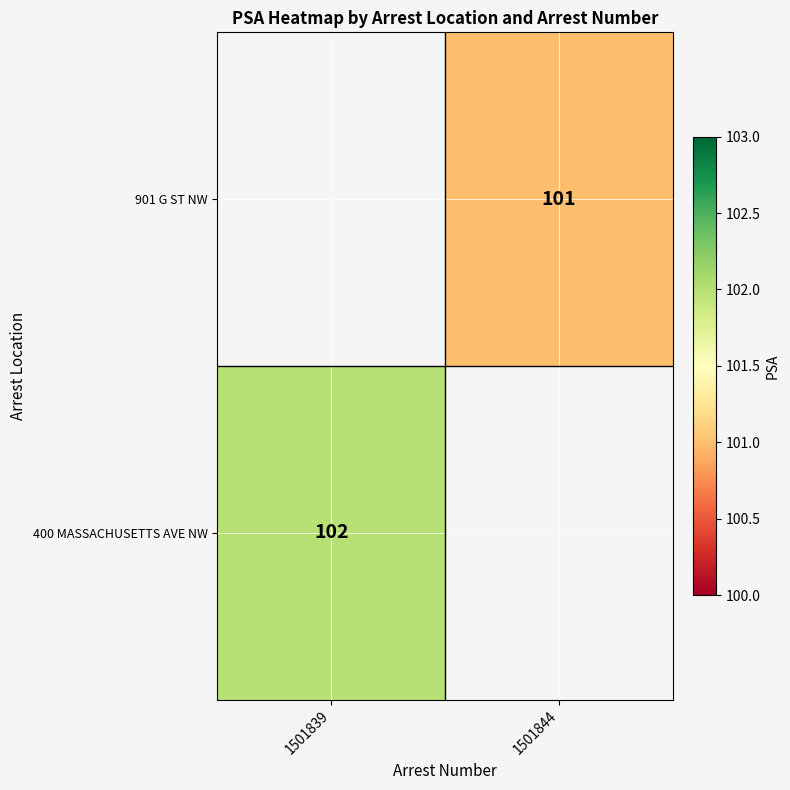

At how many categories does at least one series exceed 47?

2